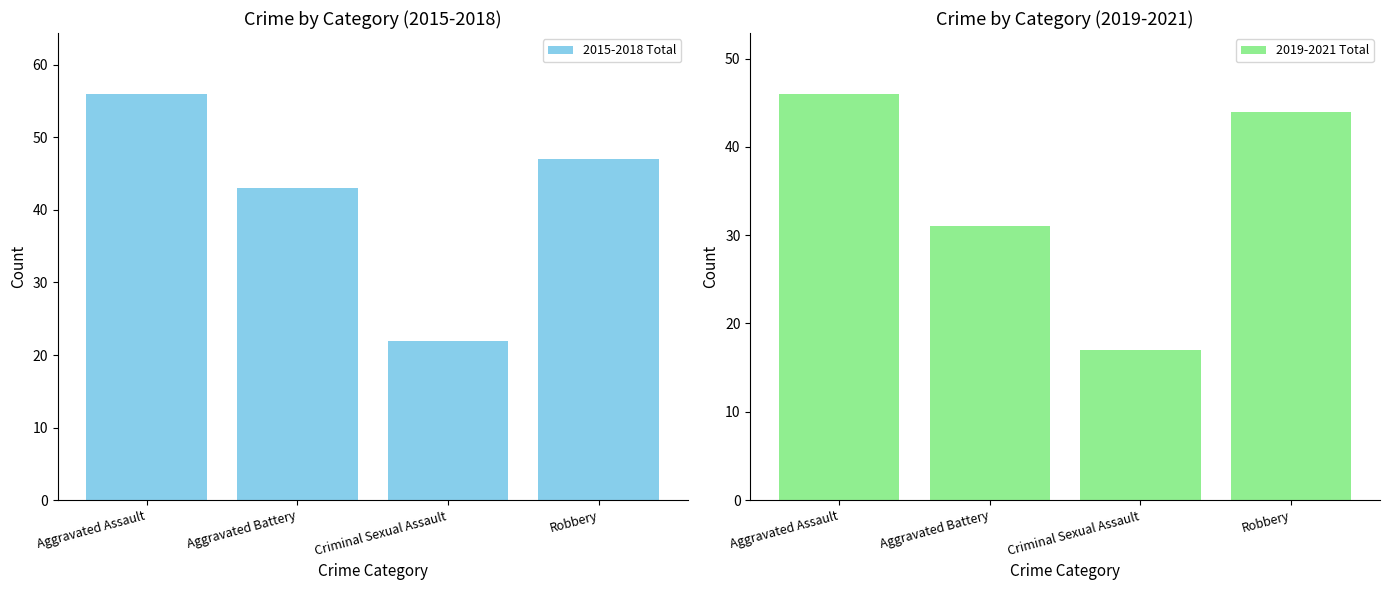

What is the lowest value of the 2015-2018 Total series?

22